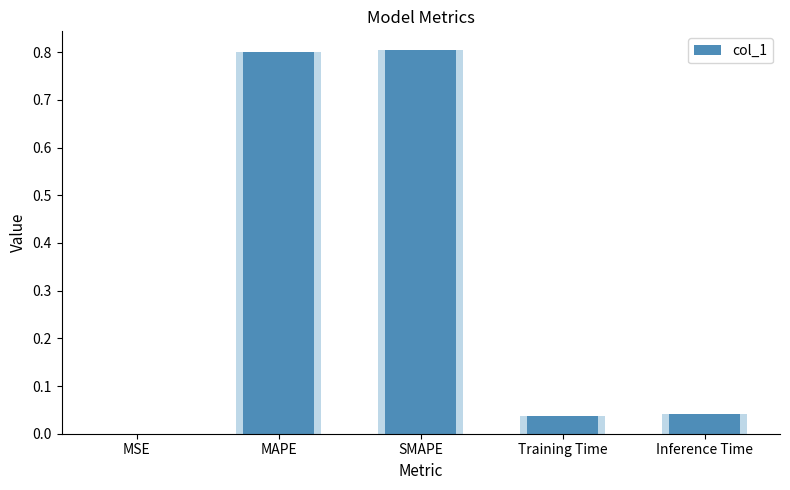

List the labels in order of value, smallest first.

MSE, Training Time, Inference Time, MAPE, SMAPE